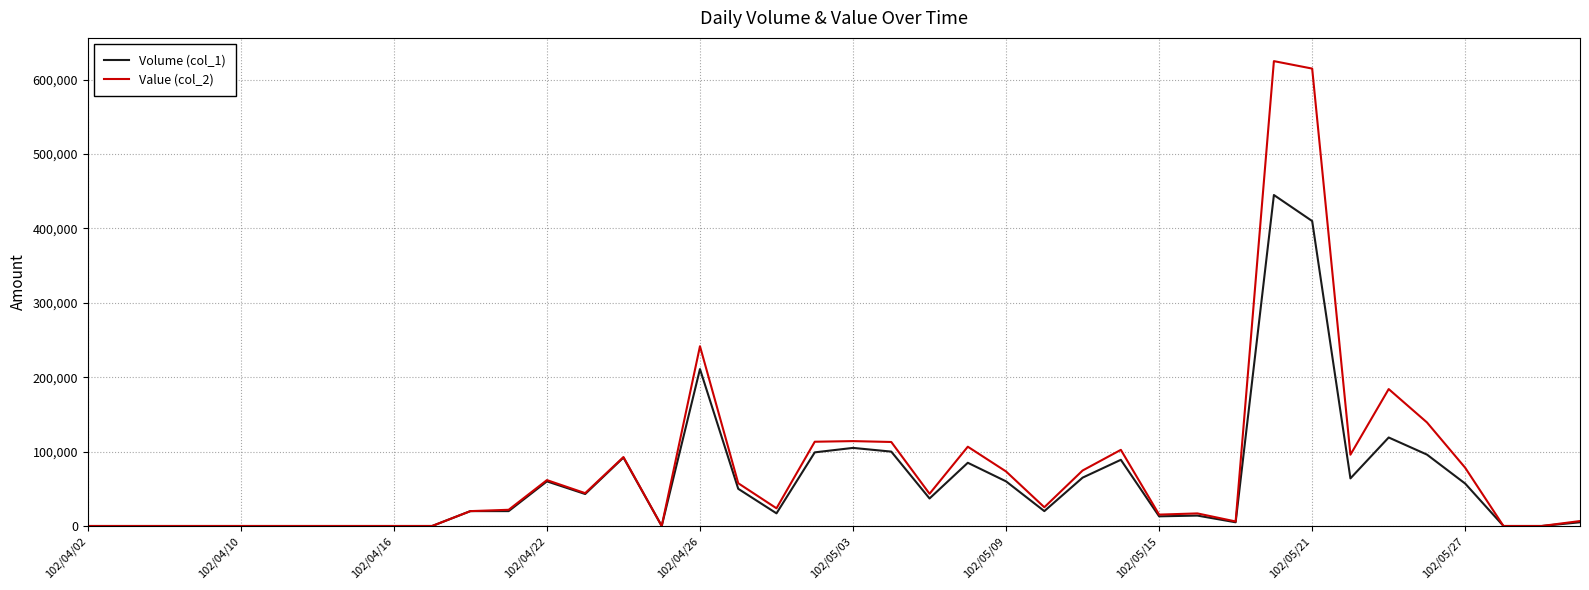

List the series in order of their peak value, lowest first.

Volume (col_1), Value (col_2)